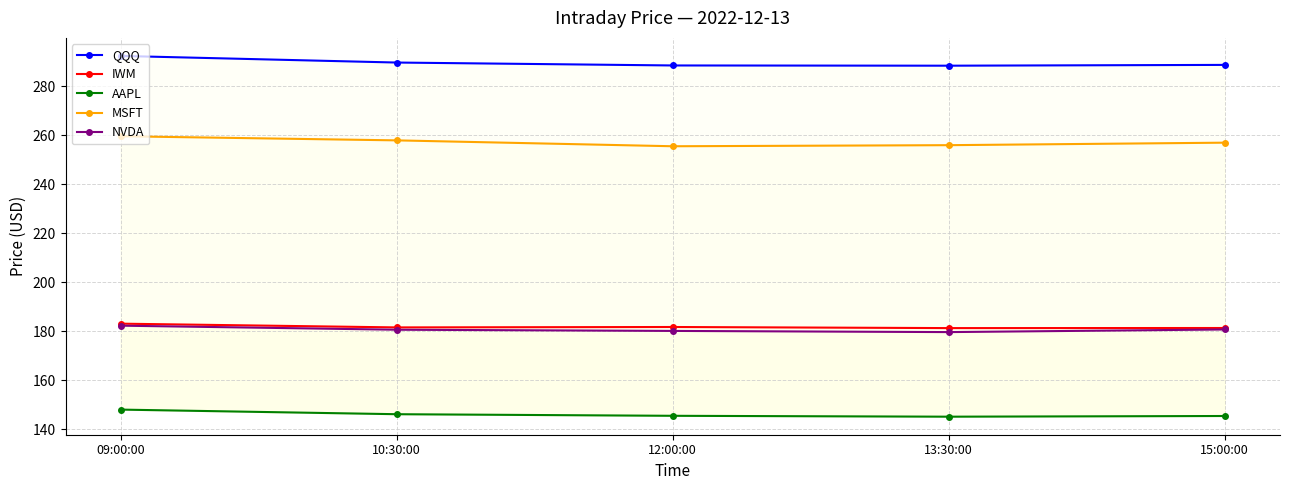

Is this an area chart (filled region under the line)?

No